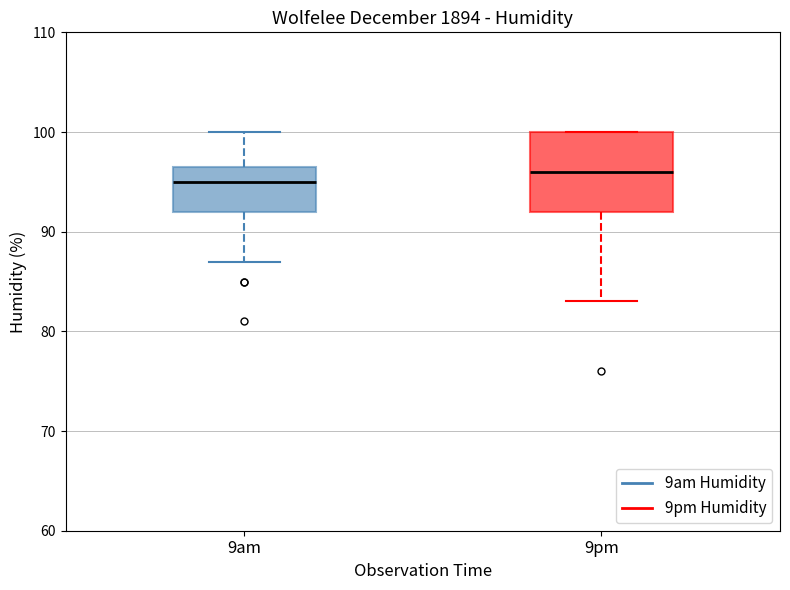

Which box is the tallest, from its lower edge to its upper edge?

9pm